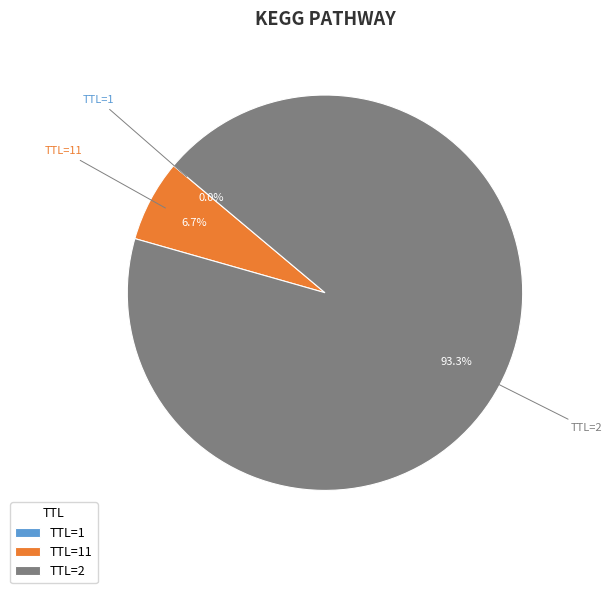

Does TTL=2 represent more than half of the total?

Yes